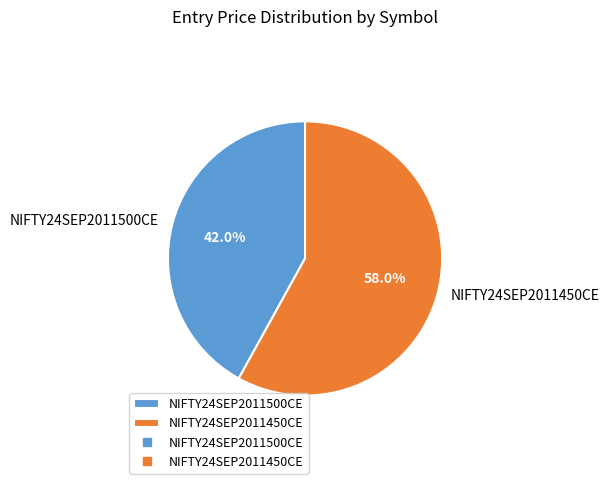

Is it true that NIFTY24SEP2011500CE is 35% of the pie?

False